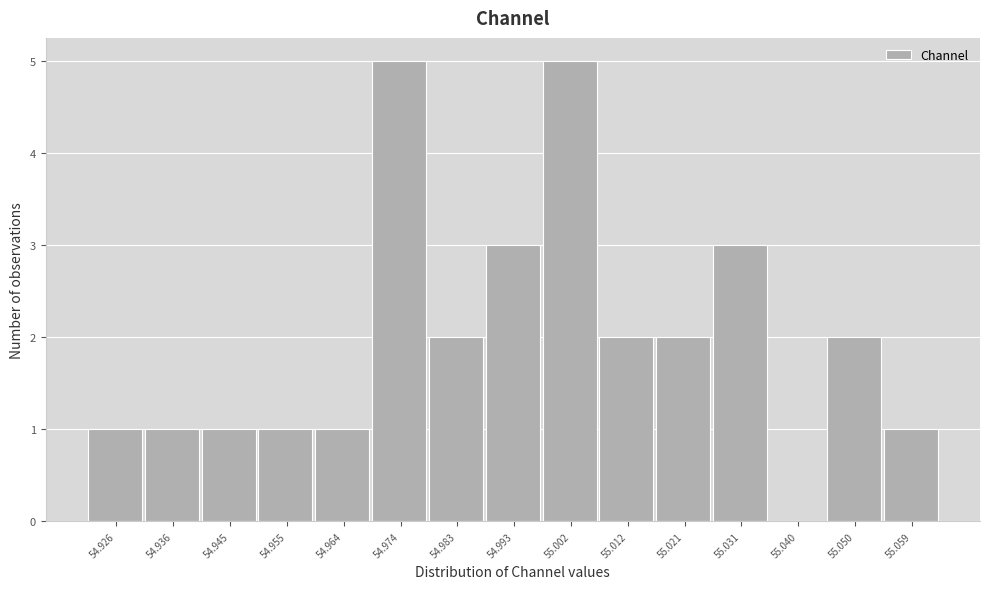

Reading left to right, transcribe all the data shown in this chart.

54.926=1	54.936=1	54.945=1	54.955=1	54.964=1	54.974=5	54.983=2	54.993=3	55.002=5	55.012=2	55.021=2	55.031=3	55.040=0	55.050=2	55.059=1